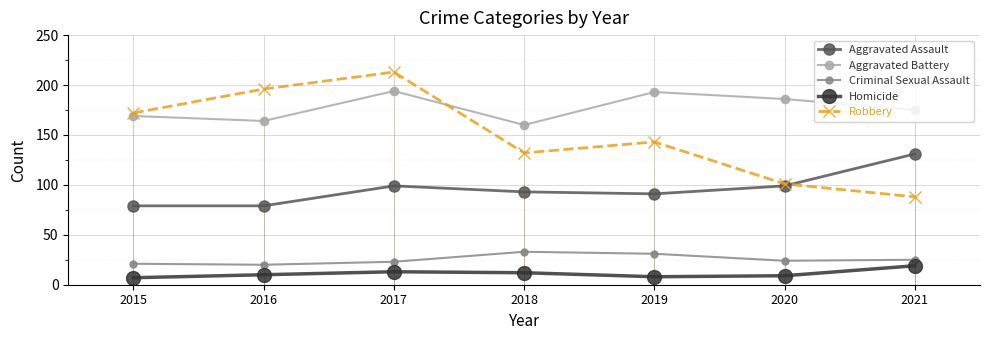

Is the value of Criminal Sexual Assault at 2017 greater than the value of Aggravated Assault at 2015?

No